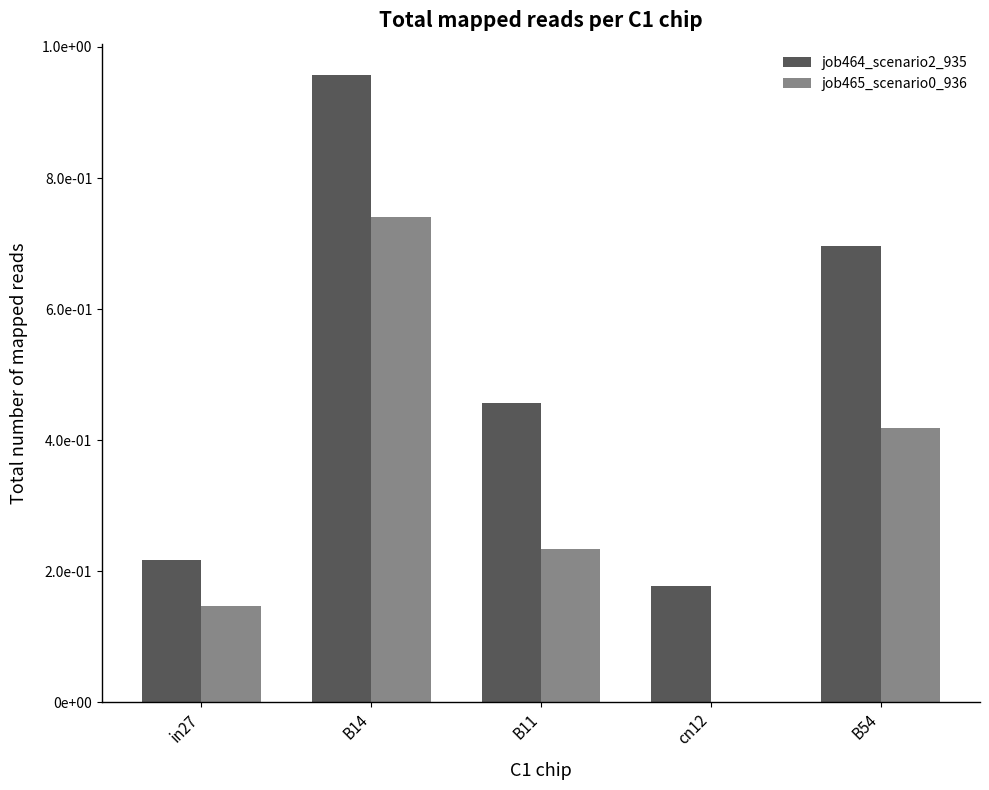

The value of job465_scenario0_936 at cn12 is -0.5. True or false?

False